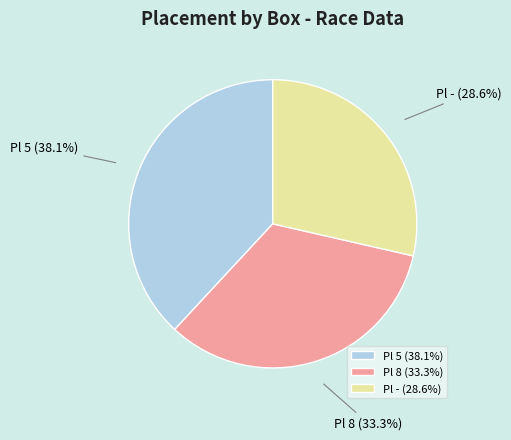

How many slices are in this pie chart?

3